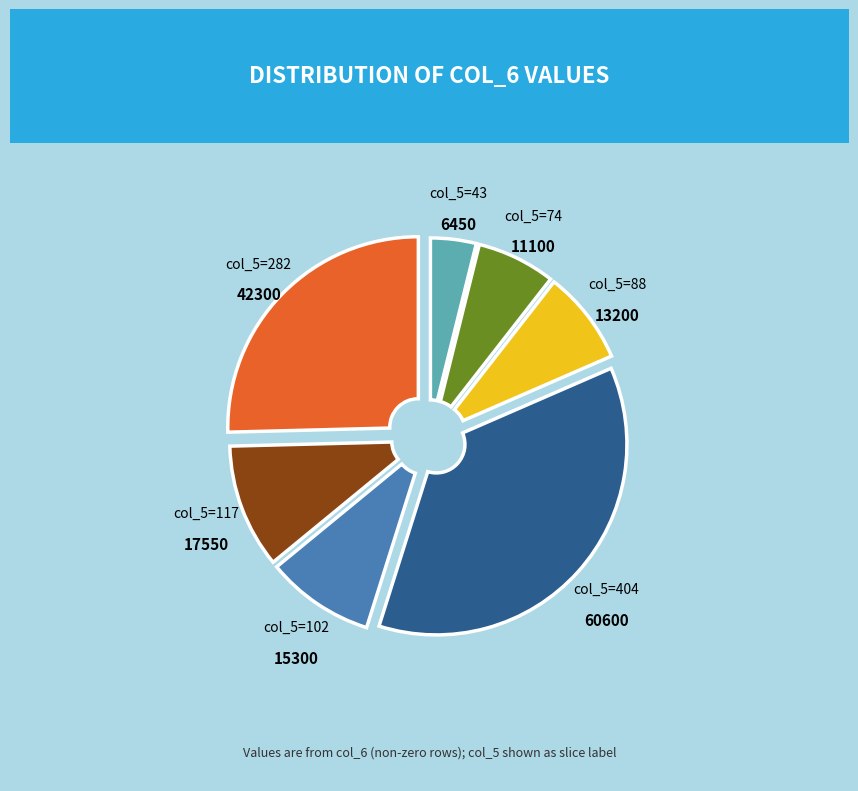

Which slice is the largest?

col_5=404